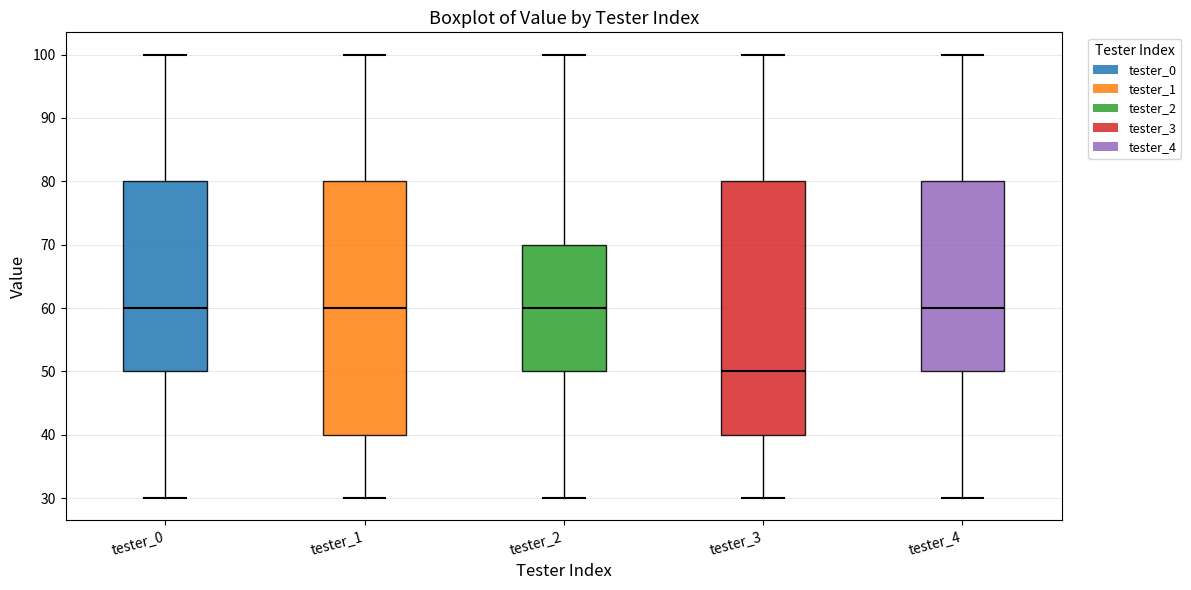

Reading left to right, transcribe this box plot: for each box, give where its median line is, the range the box spans, and where its two whiskers end, as read against the y-axis. The values are not printed on the chart, so give them approximately, as read against the axis.

tester_0: median 60, box 50 to 80, whiskers 30 to 100
tester_1: median 60, box 40 to 80, whiskers 30 to 100
tester_2: median 60, box 50 to 70, whiskers 30 to 100
tester_3: median 50, box 40 to 80, whiskers 30 to 100
tester_4: median 60, box 50 to 80, whiskers 30 to 100